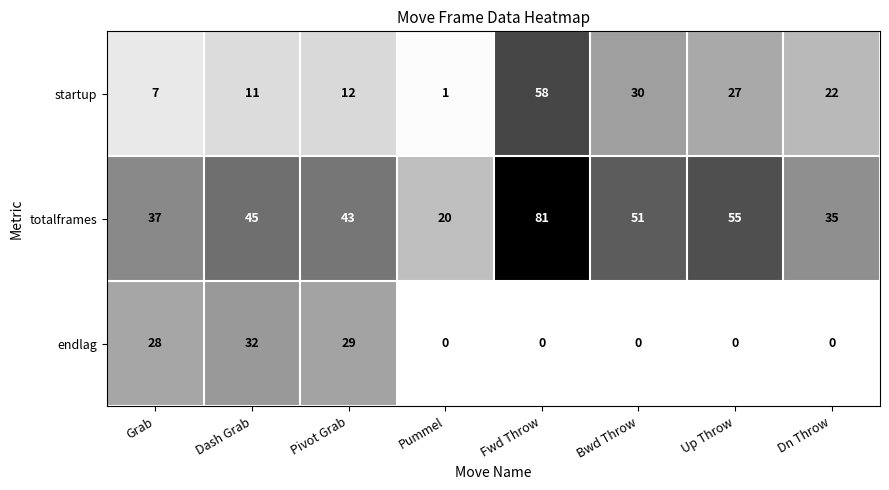

The endlag series shows 0 at Fwd Throw. True or false?

True